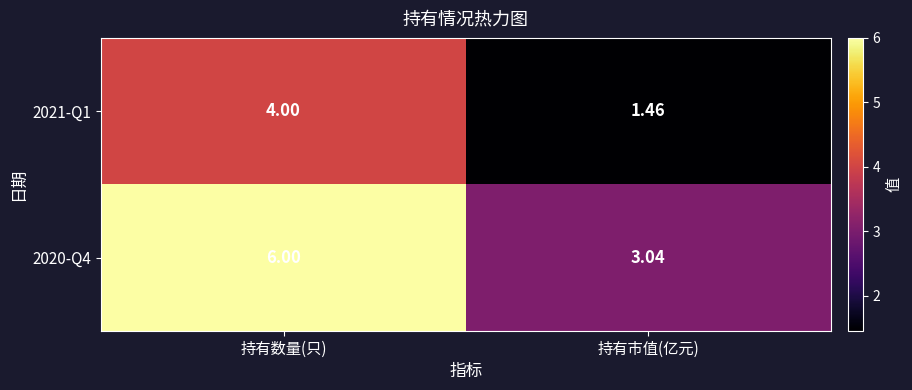

List the series in order of their peak value, lowest first.

2021-Q1, 2020-Q4